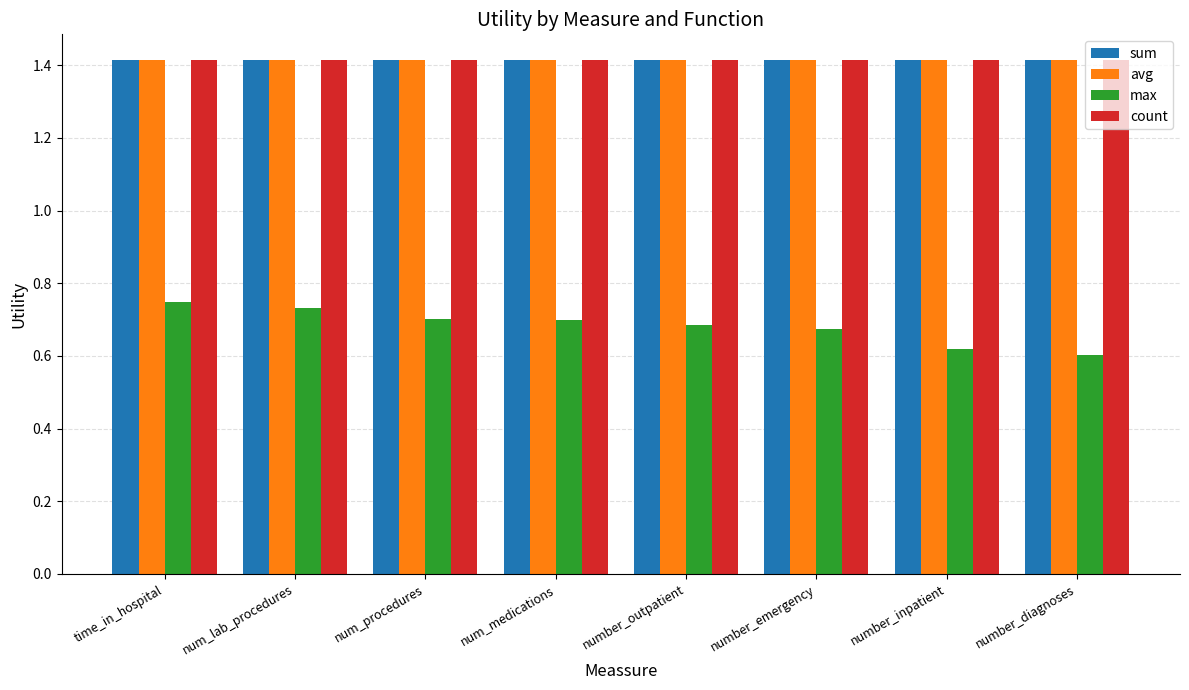

Is it true that sum equals 1.4 at number_diagnoses?

True